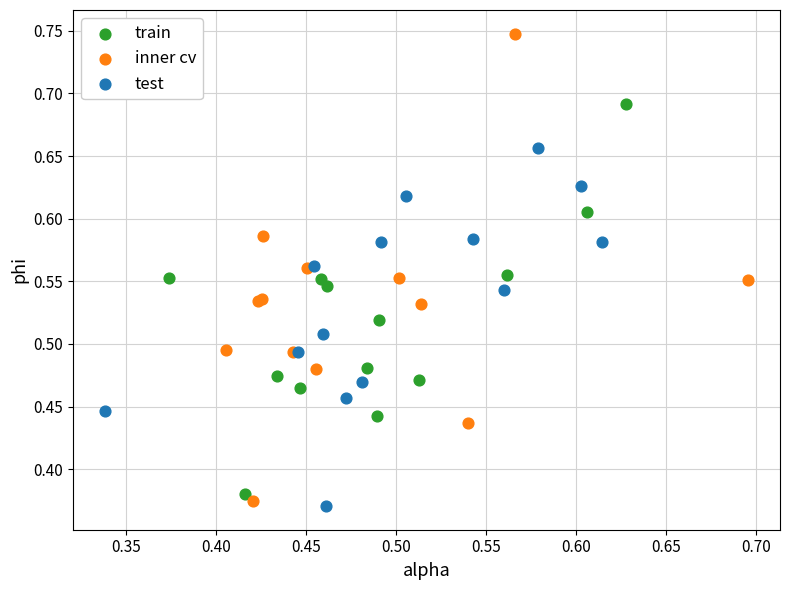

Which series reaches the maximum Y coordinate?

inner cv